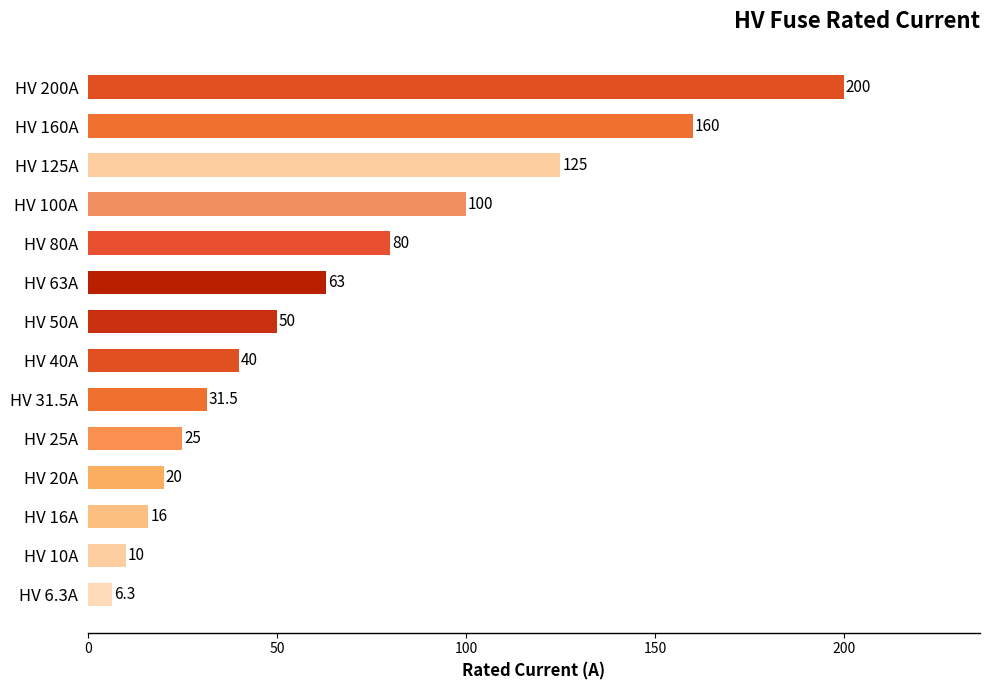

What is the change in value from HV 10A to HV 40A?

+30.0